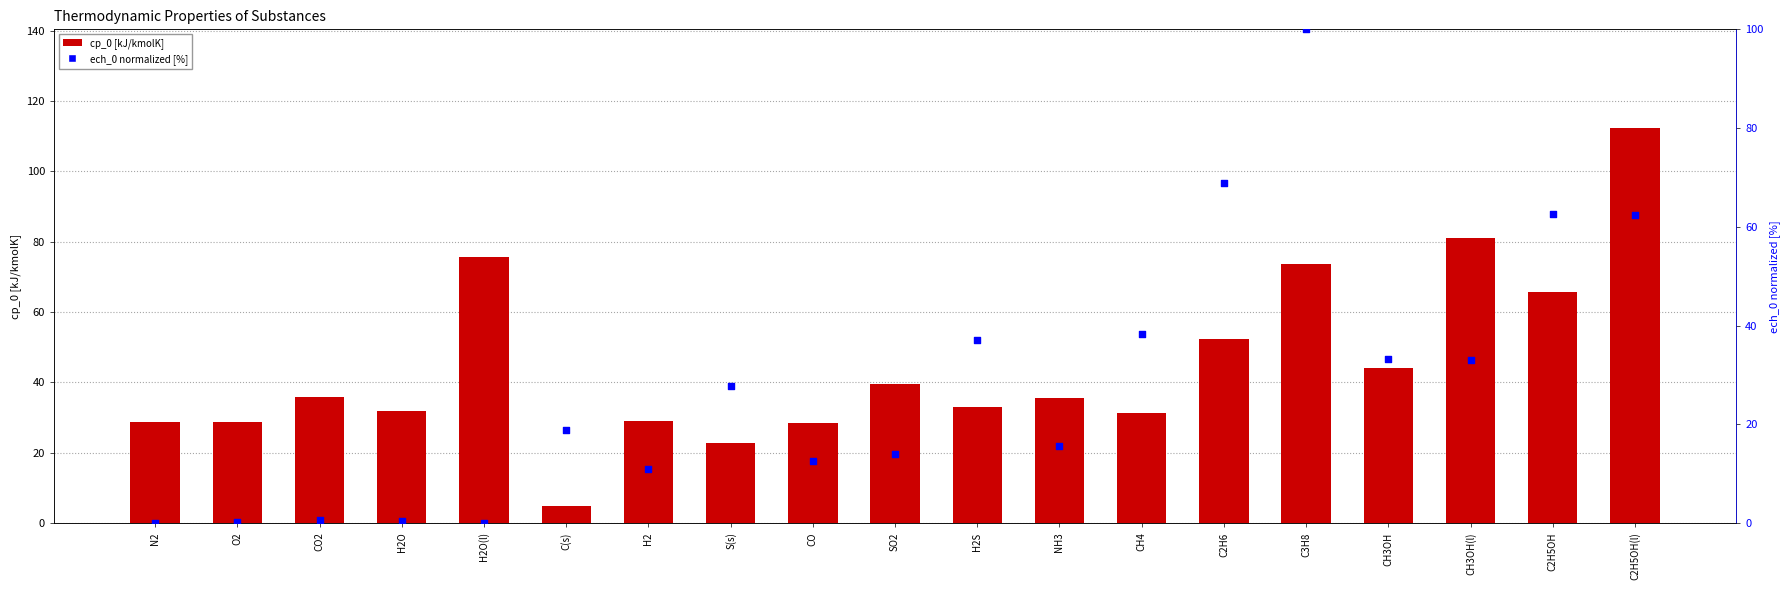

Which series has the largest total across all categories?

cp_0 [kJ/kmolK]